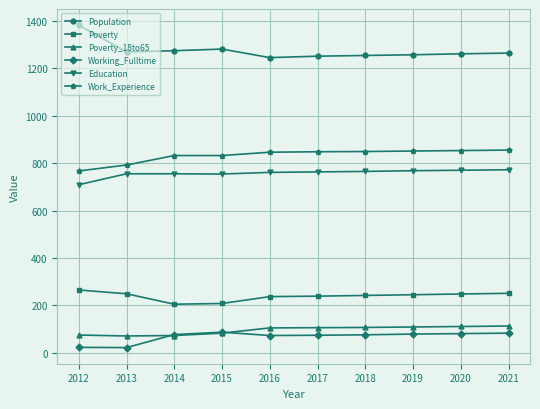

At which label is Population closest to 1313?

2015